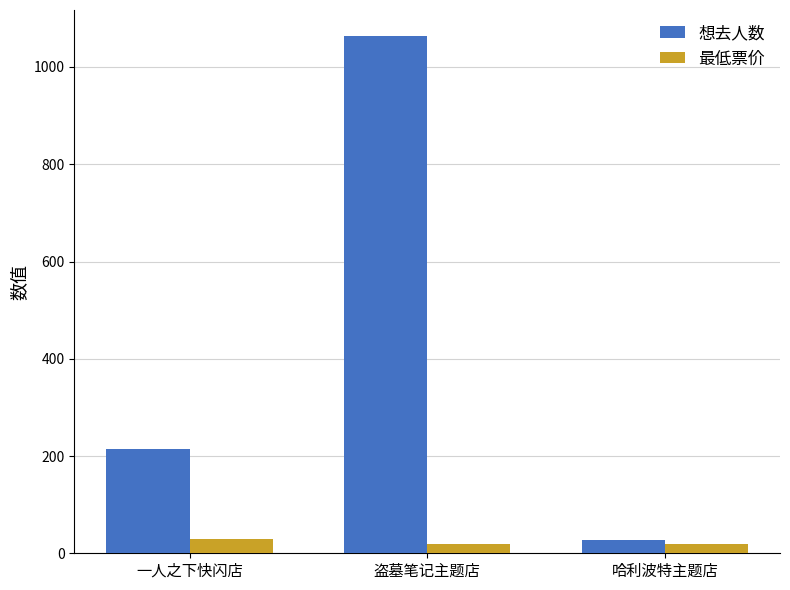

What is the approximate value of 想去人数 at 一人之下快闪店, to the nearest 50?

200